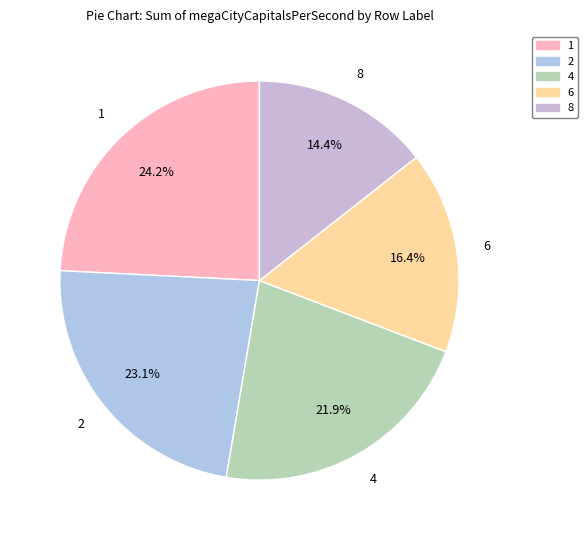

What portion of the pie excludes 1?

75.8%